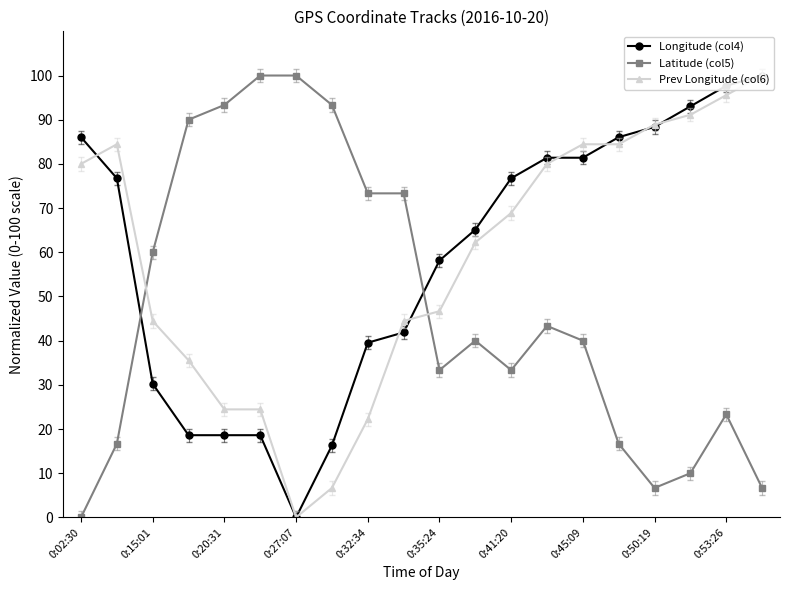

The Latitude (col5) series shows 14.3 at 0:41:20. True or false?

False